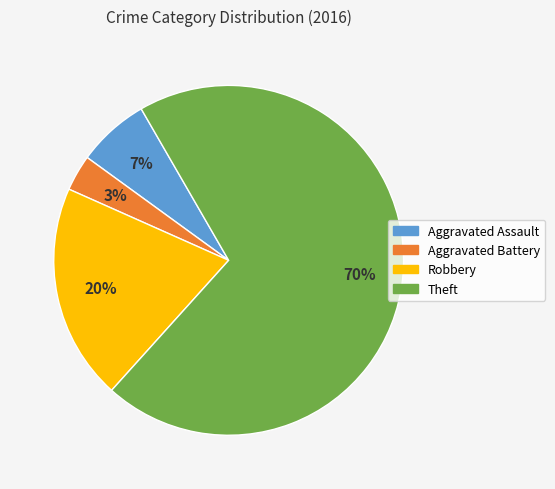

Combined, do Aggravated Assault and Theft account for over 50%?

Yes